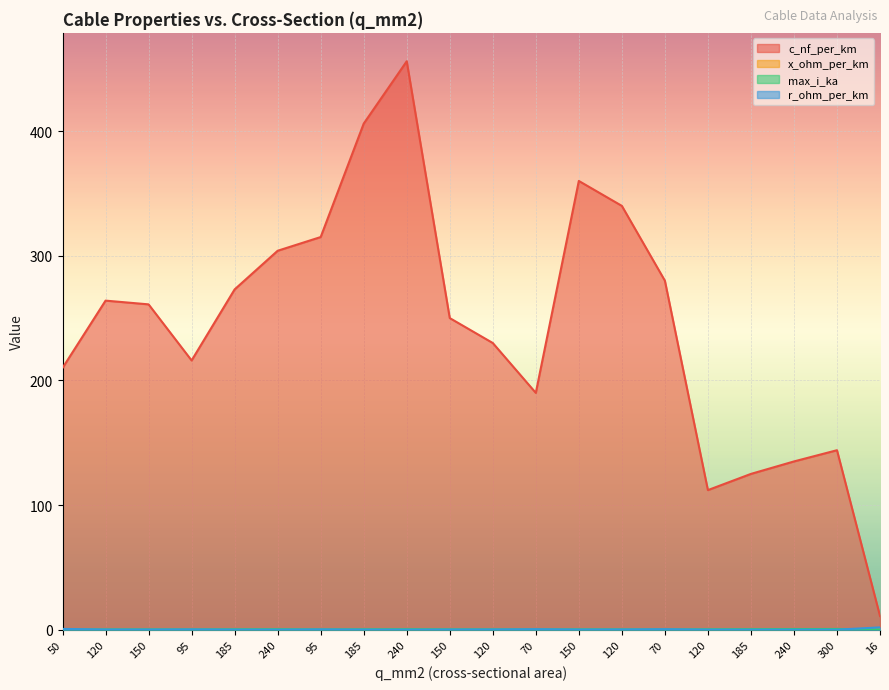

Between which two adjacent categories do r_ohm_per_km and max_i_ka first intersect?

50 and 120